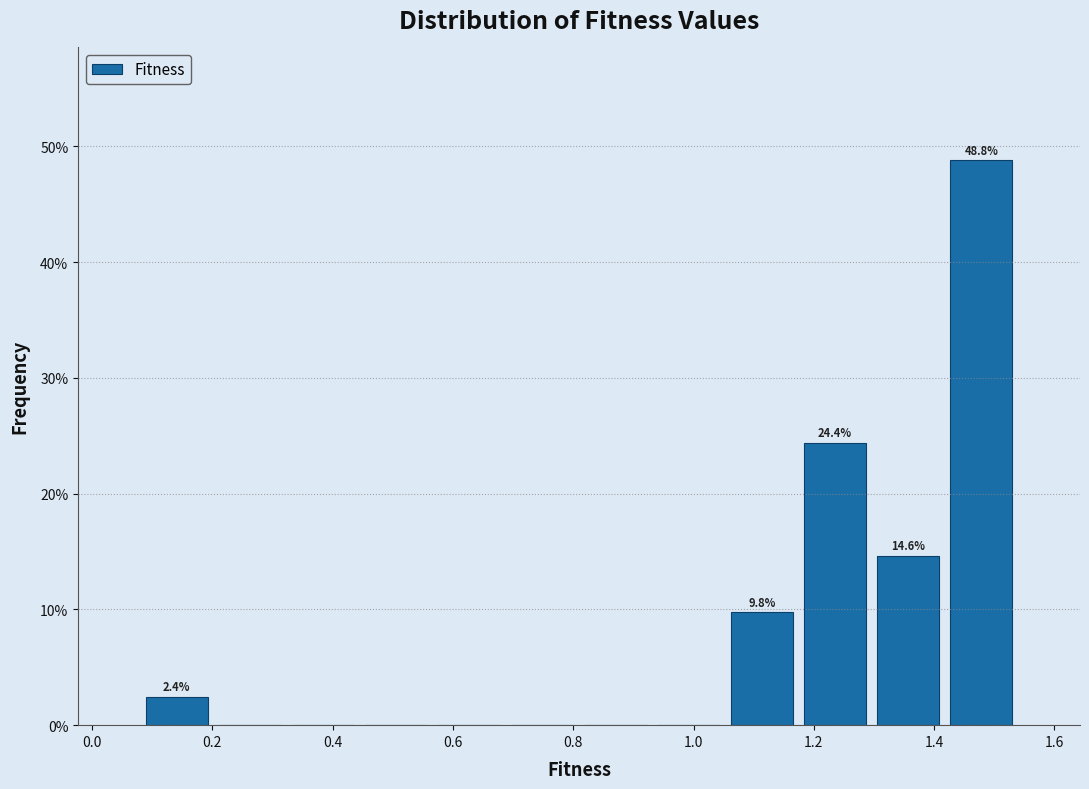

Which range on the x-axis has the tallest bar?

1.42 to 1.54